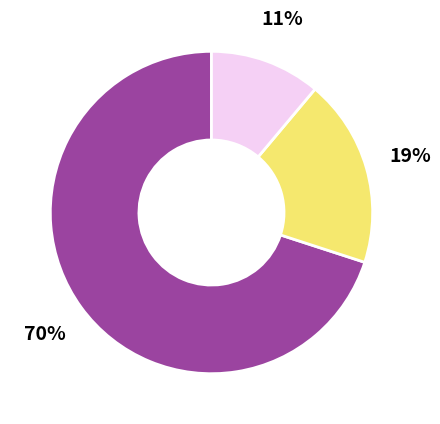

To the nearest percent, what is the difference between the largest and smallest slice percentages?

59%